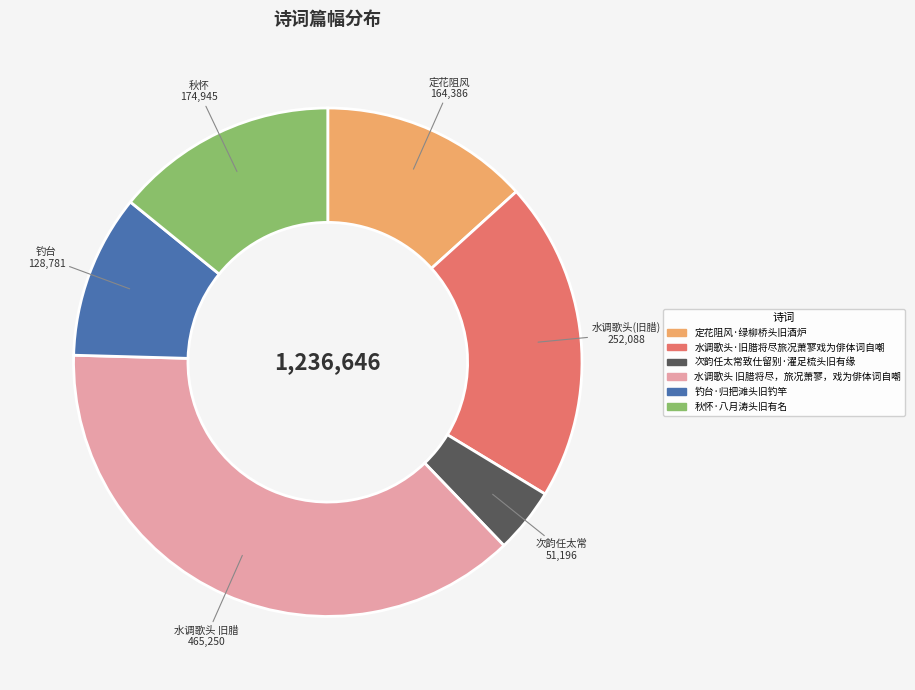

Which category has the biggest portion of the pie?

水调歌头 旧腊将尽，旅况萧寥，戏为俳体词自嘲